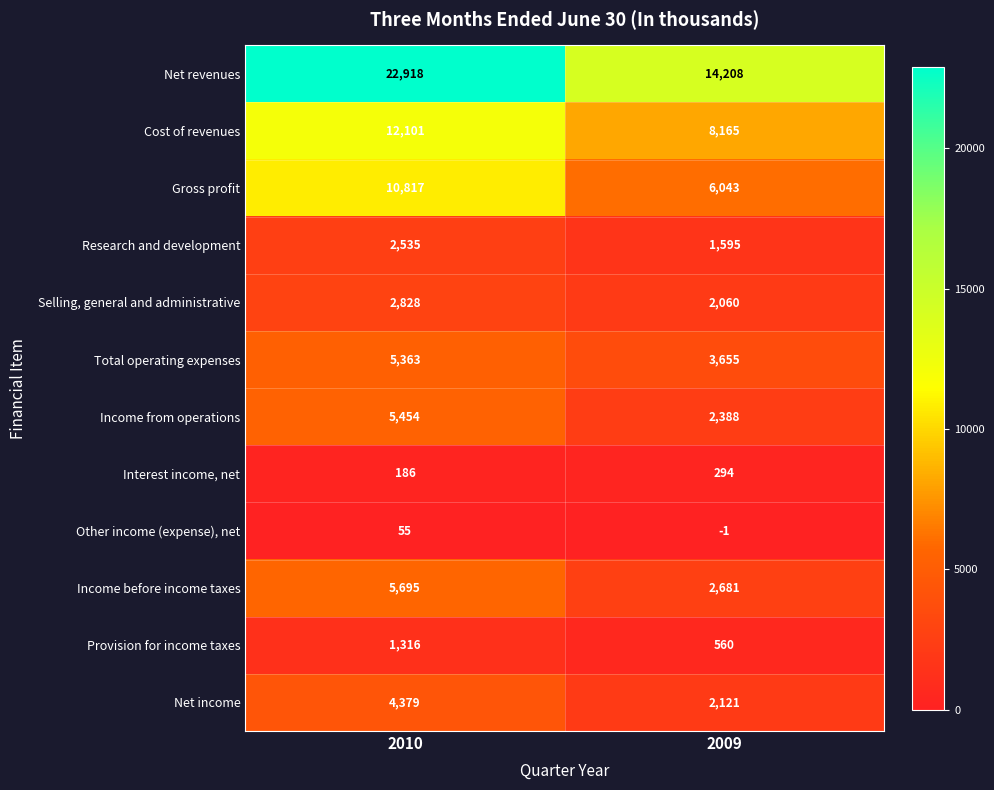

List the series in order of their peak value, lowest first.

Other income (expense), net, Interest income, net, Provision for income taxes, Research and development, Selling, general and administrative, Net income, Total operating expenses, Income from operations, Income before income taxes, Gross profit, Cost of revenues, Net revenues